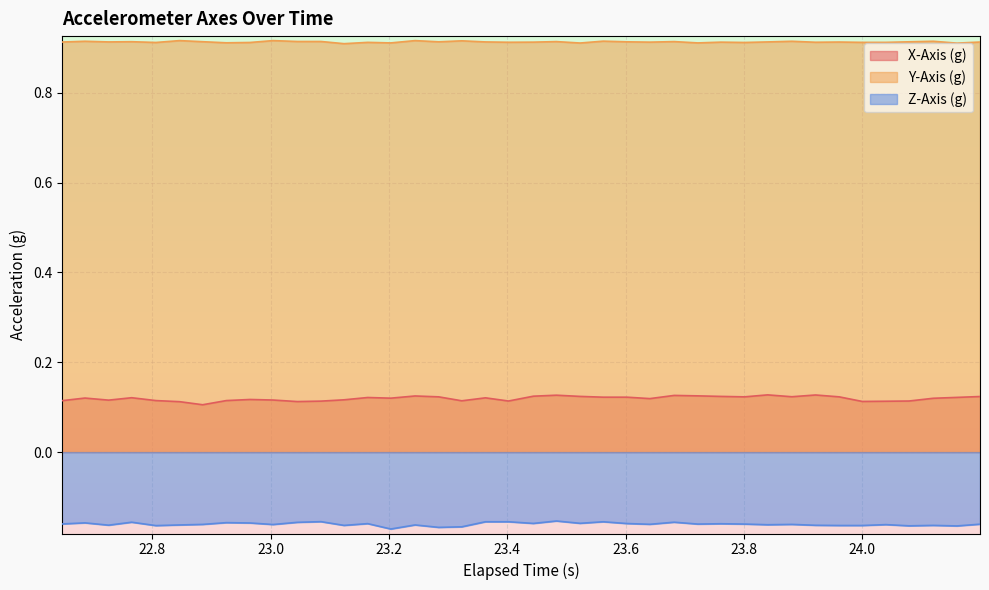

How many data points does each series have?

40